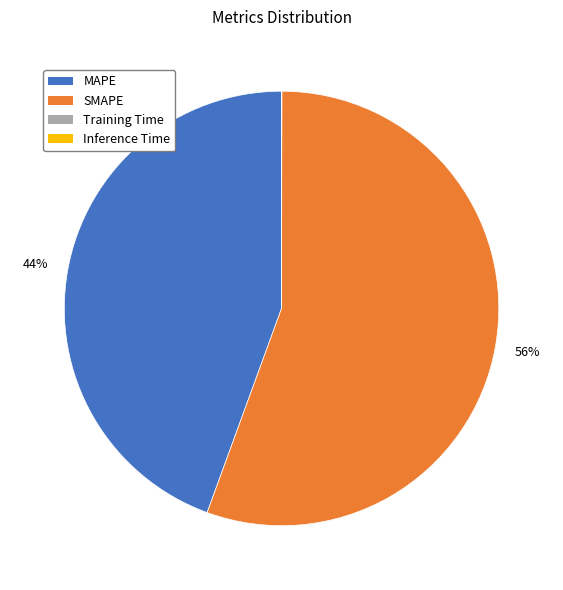

Which category accounts for the majority?

SMAPE